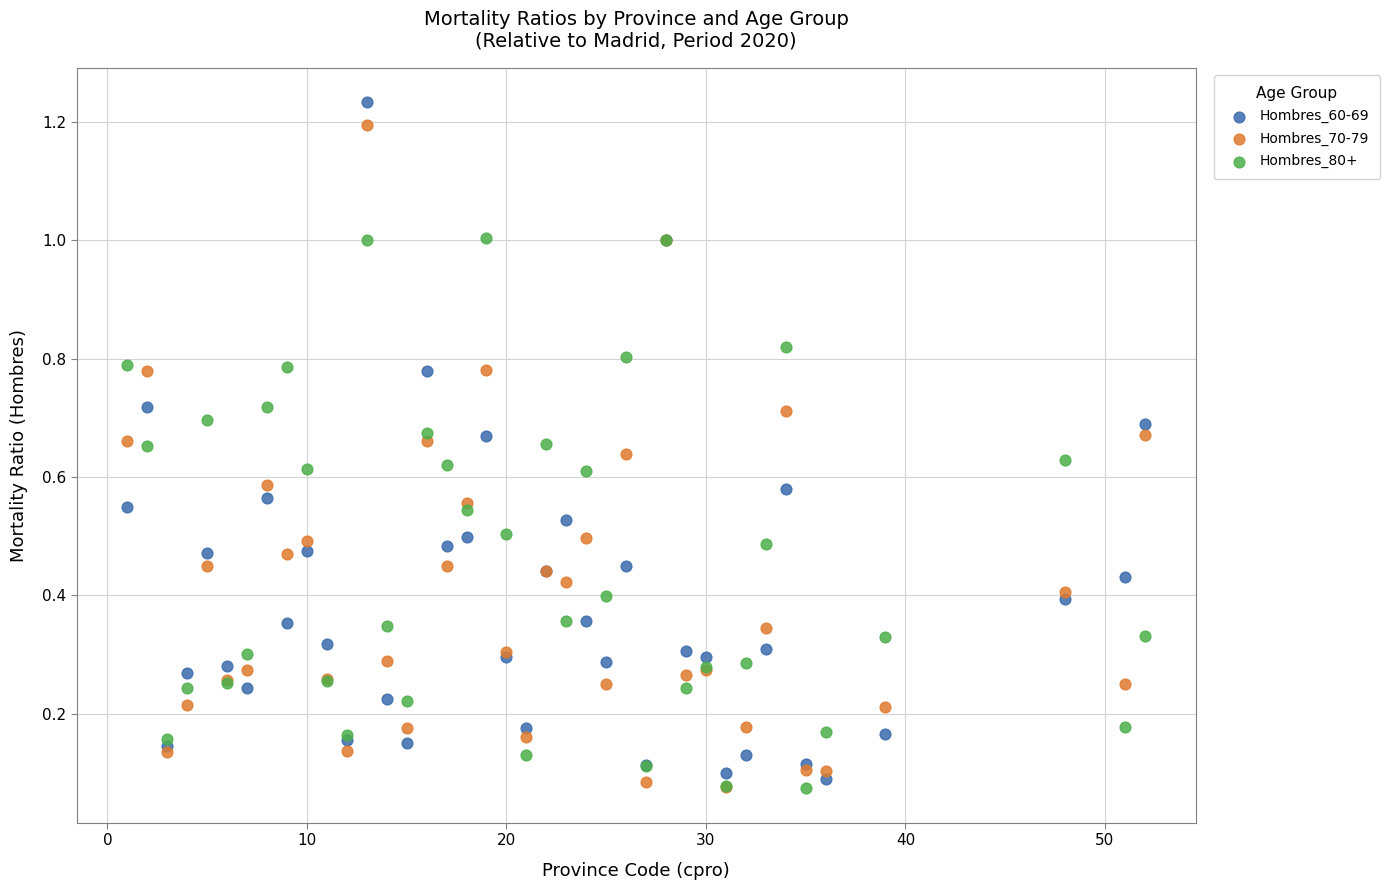

What are all the series names shown in the legend?

Hombres_60-69, Hombres_70-79, Hombres_80+